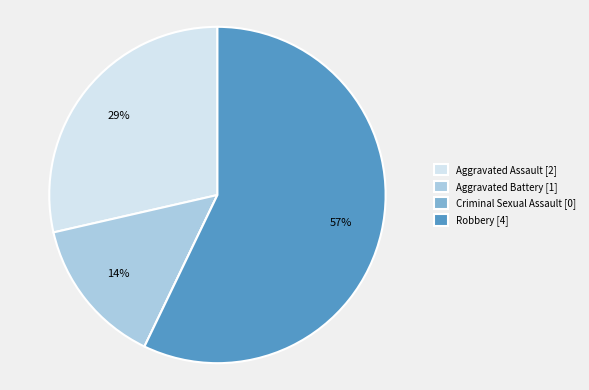

Does any single category account for the majority?

Yes